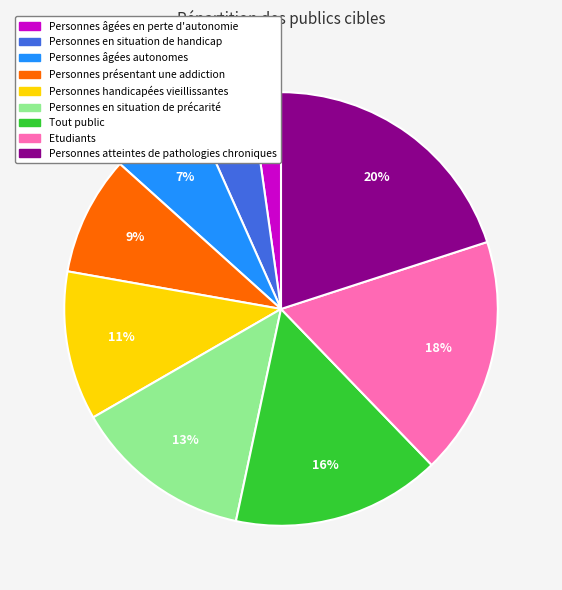

To the nearest percent, what percentage of the pie is Etudiants?

18%